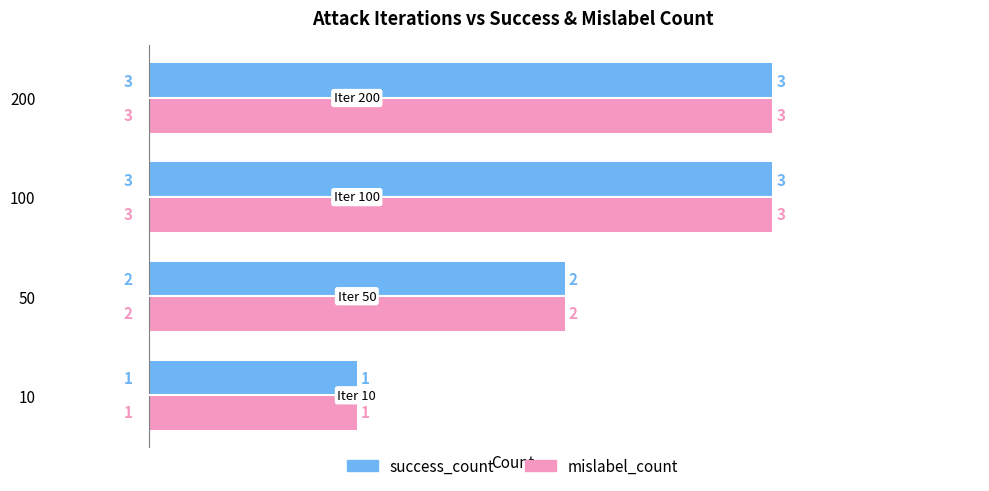

The value of mislabel_count at 100 is 2. True or false?

False